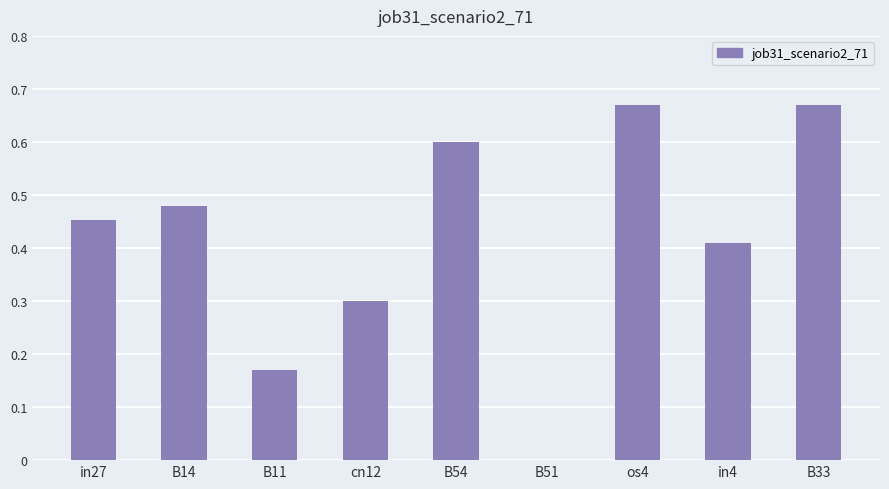

Which has a higher value, cn12 or B11?

cn12